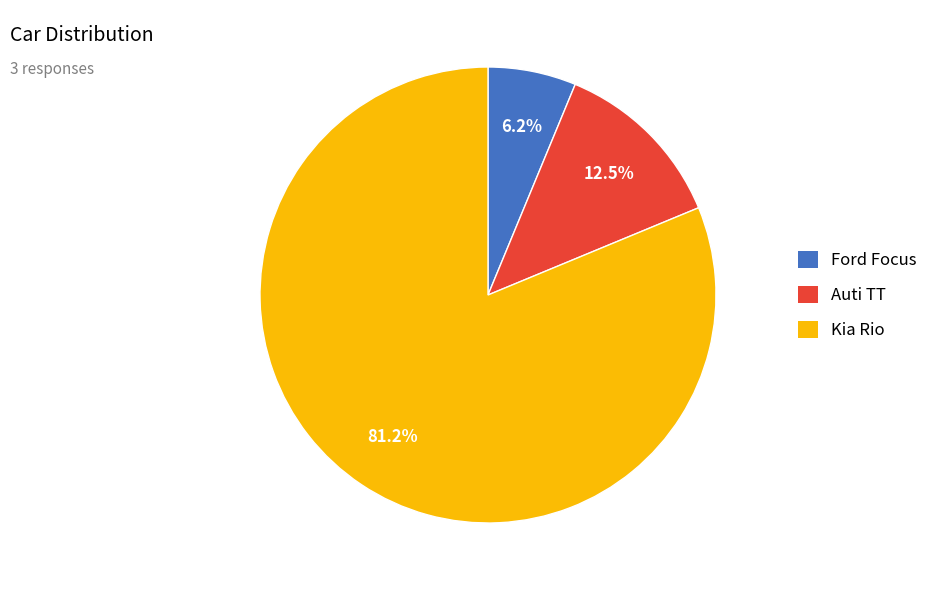

Between Ford Focus and Kia Rio, which is larger?

Kia Rio